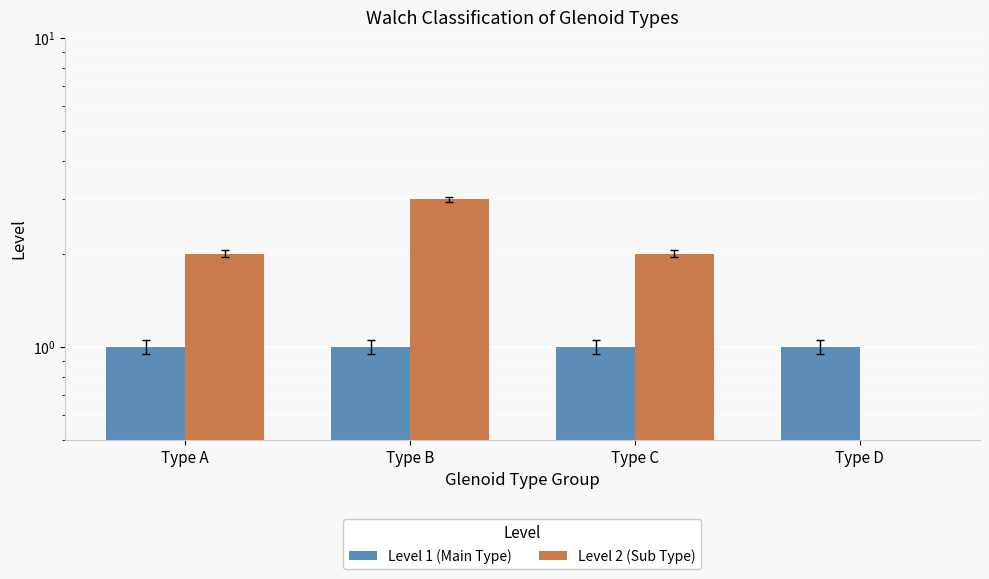

At which category does the chart reach its minimum across all series?

Type D